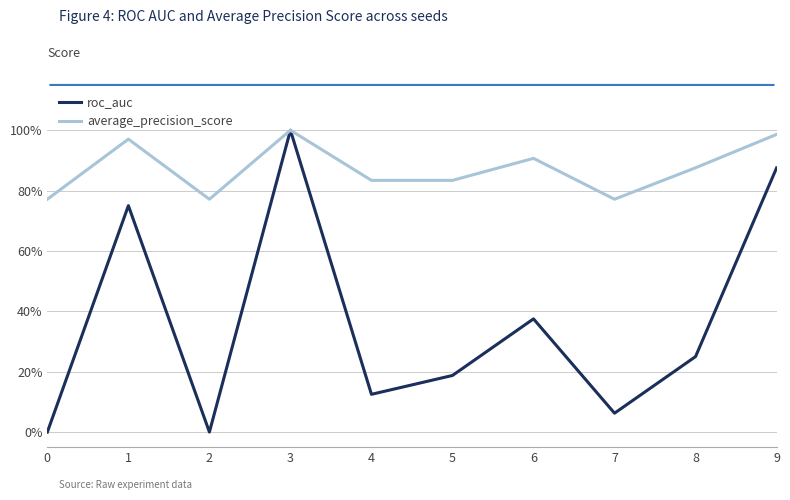

What is the value of the average_precision_score point at the 3rd from the left?

0.8